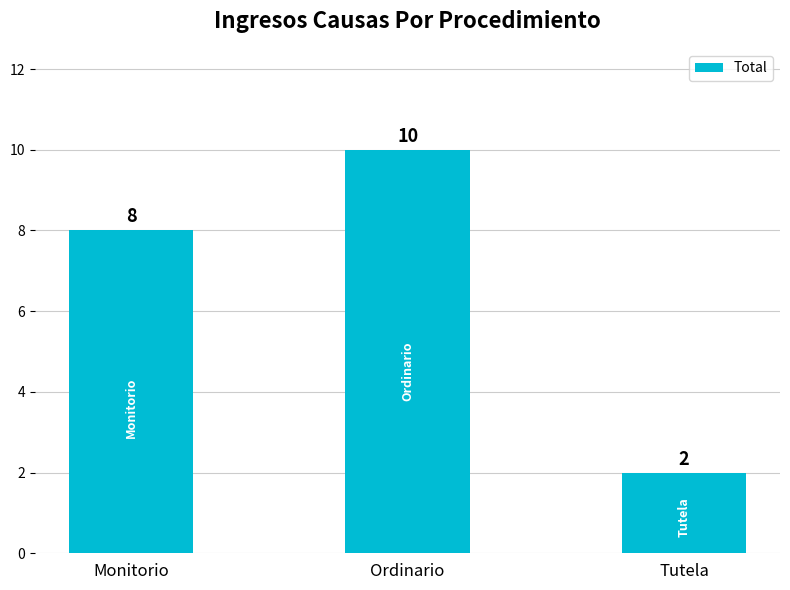

Is it true that the value at Tutela is 3?

False